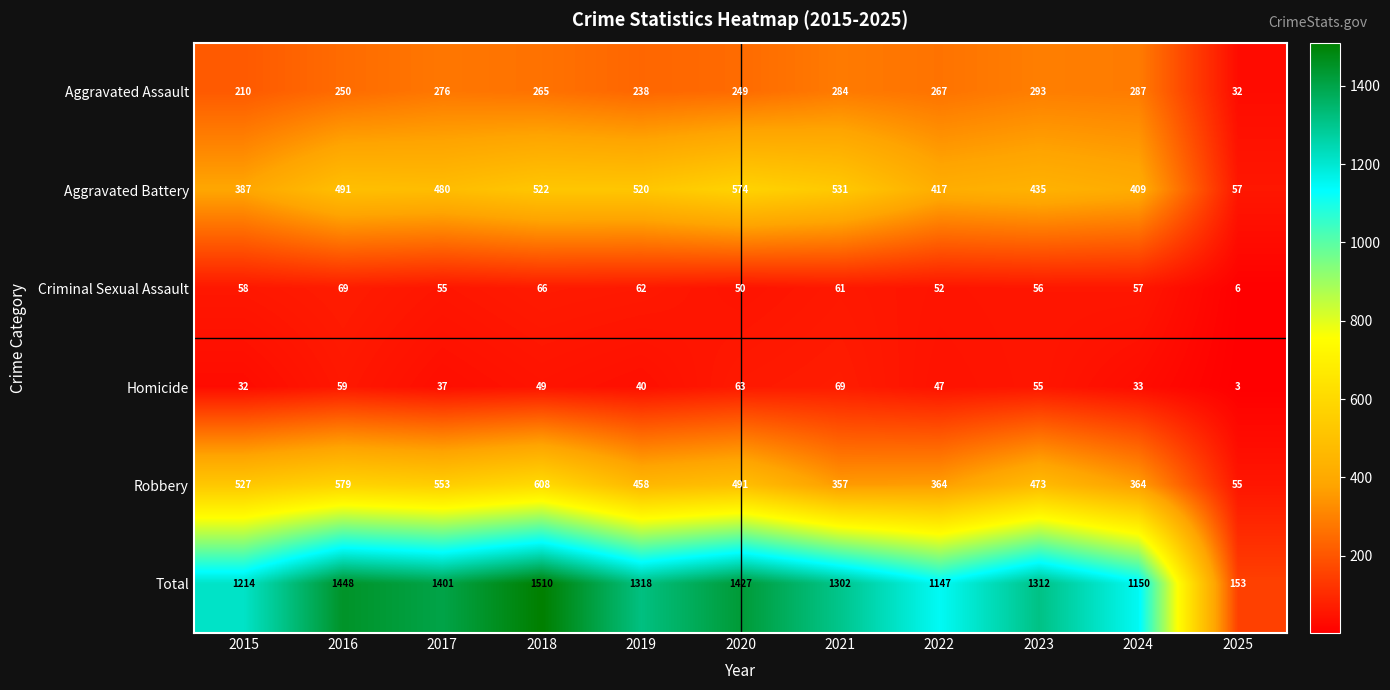

Which series has the largest total across all categories?

Total